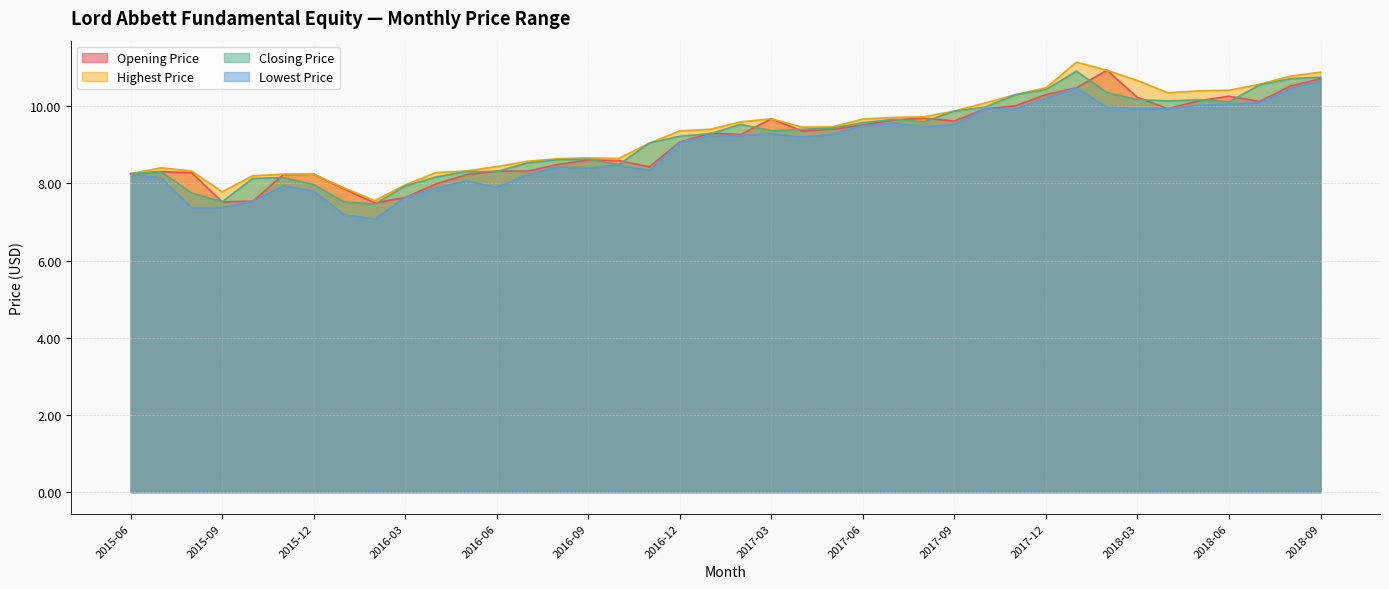

What is the label of the 4th point from the left?

2015-09